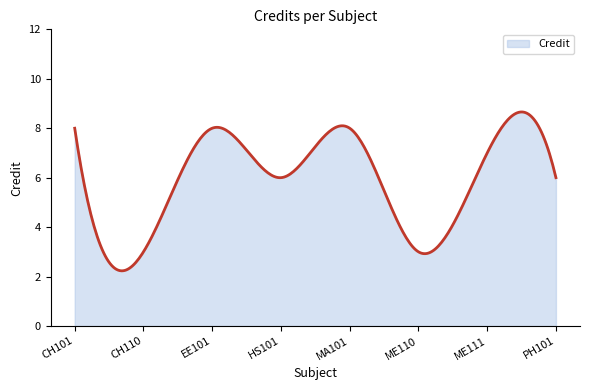

What is the sum of all values?

1775.3